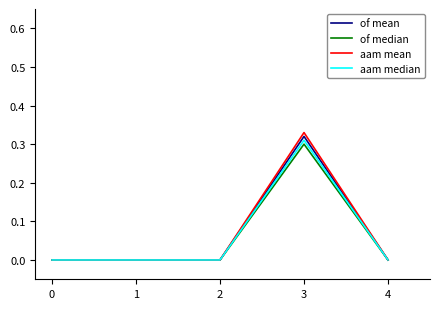

Which category has the highest value across all series?

3